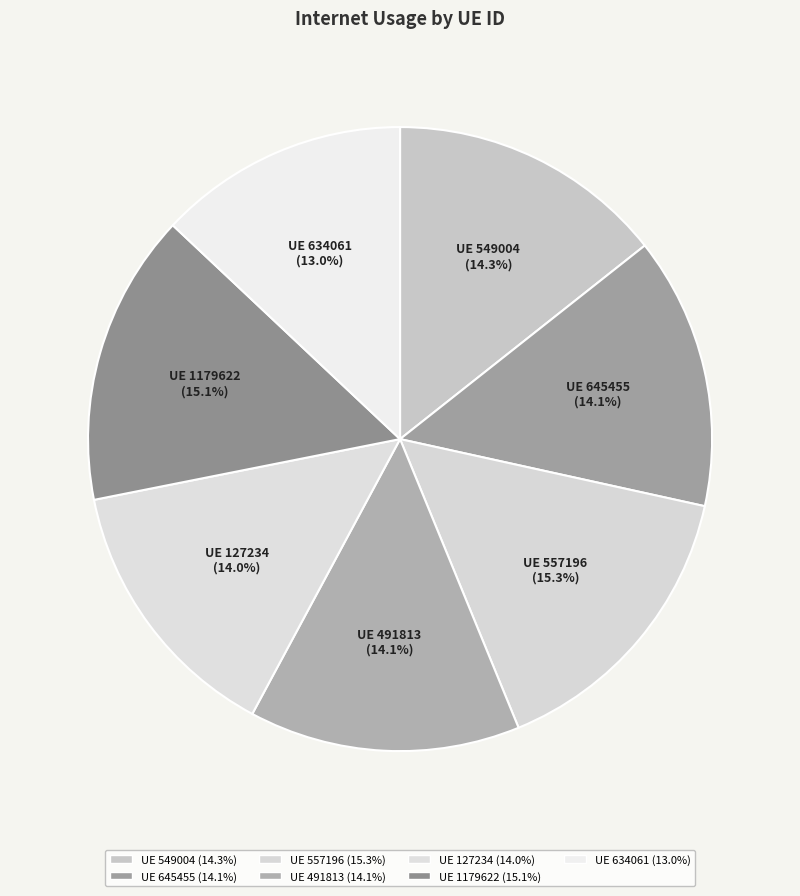

Is there a majority slice in this chart?

No